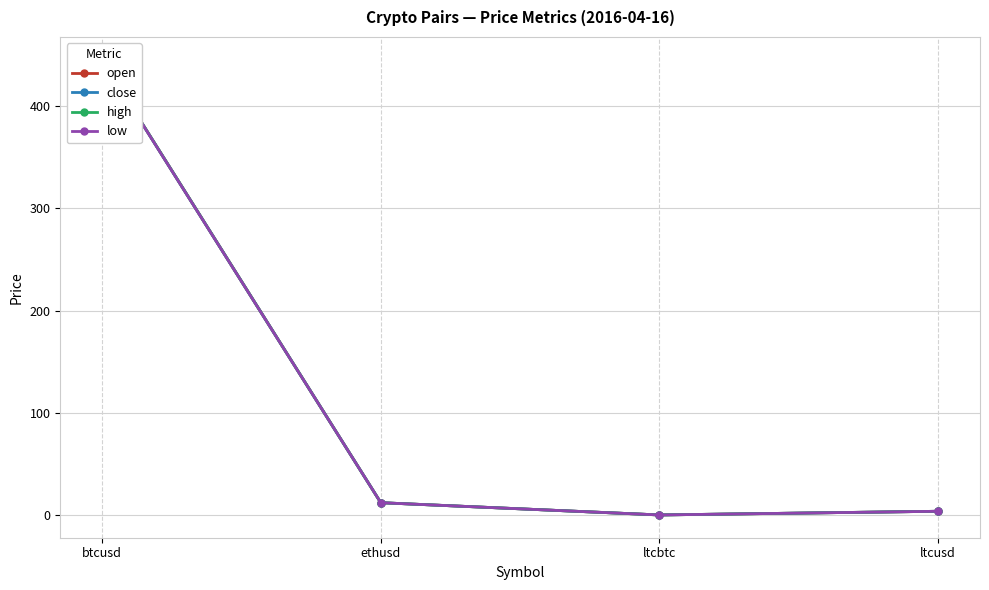

What is the difference between the maximum and minimum values in the open series?

445.5